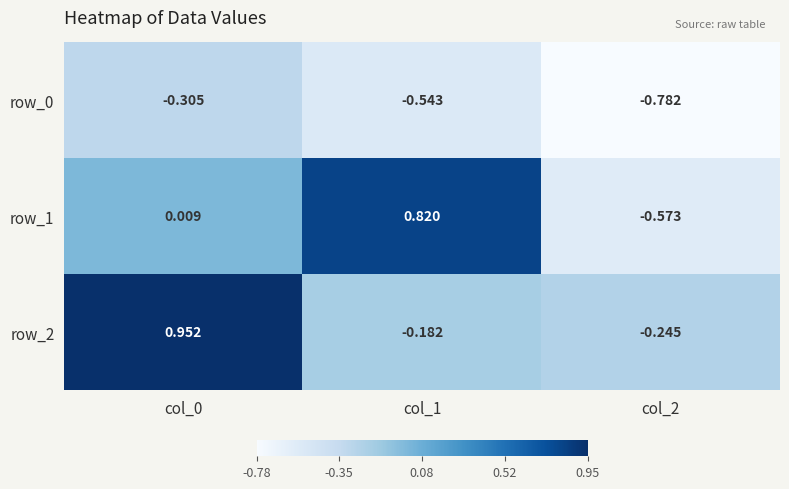

Is the value of row_1 at col_0 greater than the value of row_2 at col_2?

Yes